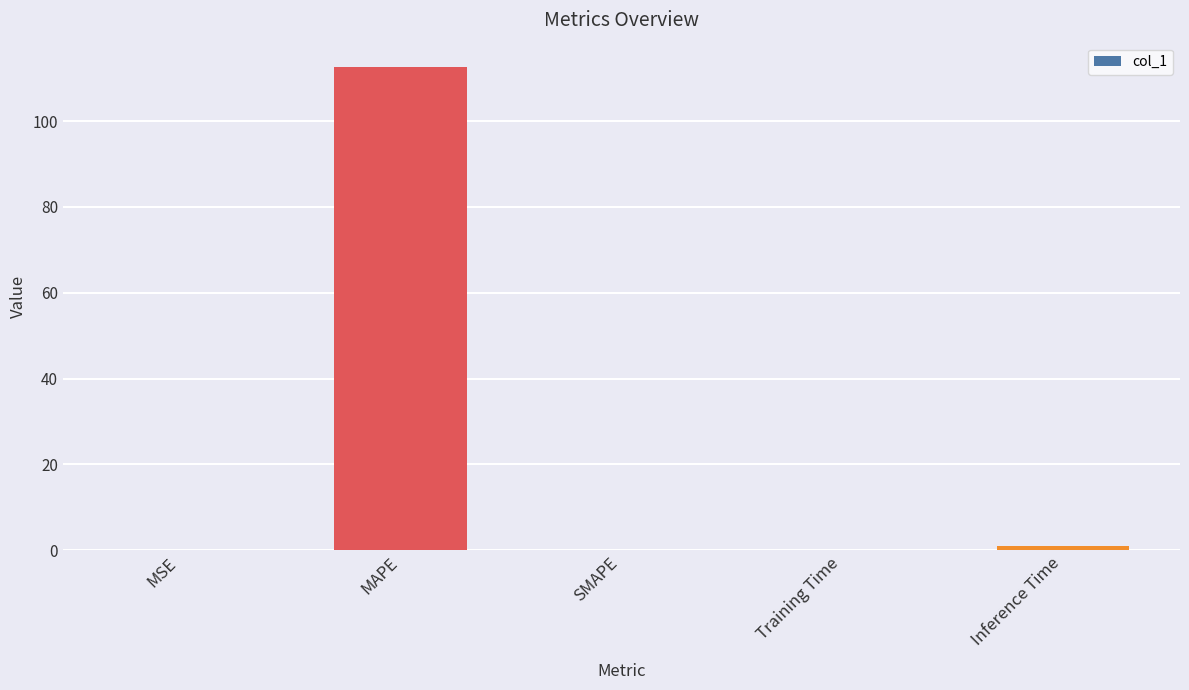

What is the greatest value displayed?

112.7